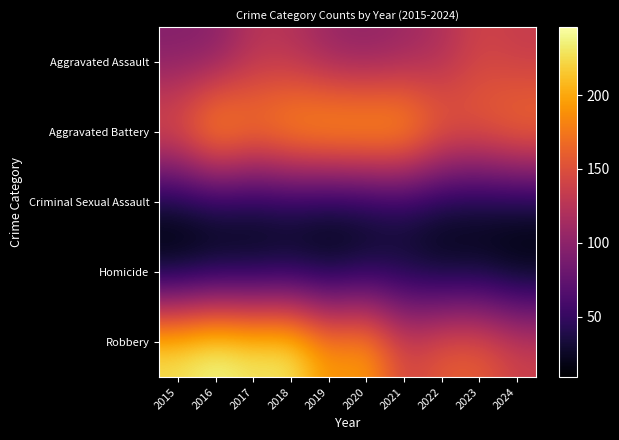

At how many categories does at least one series exceed 71?

10